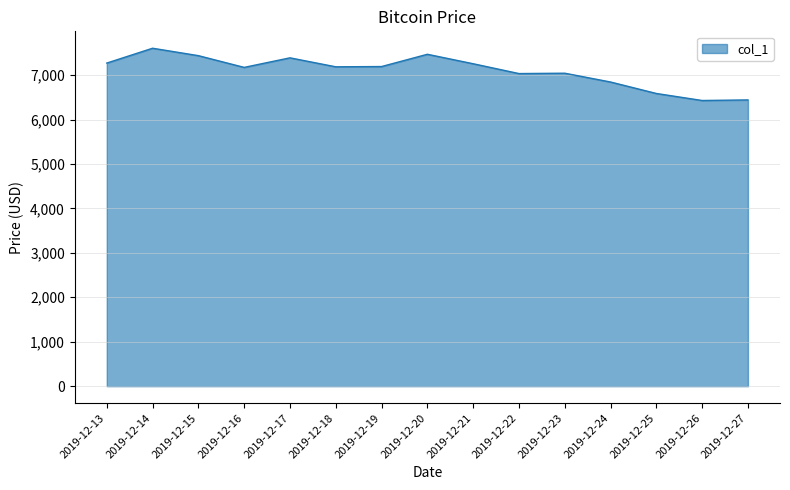

Is it true that the value at 2019-12-13 is 7269.7?

True